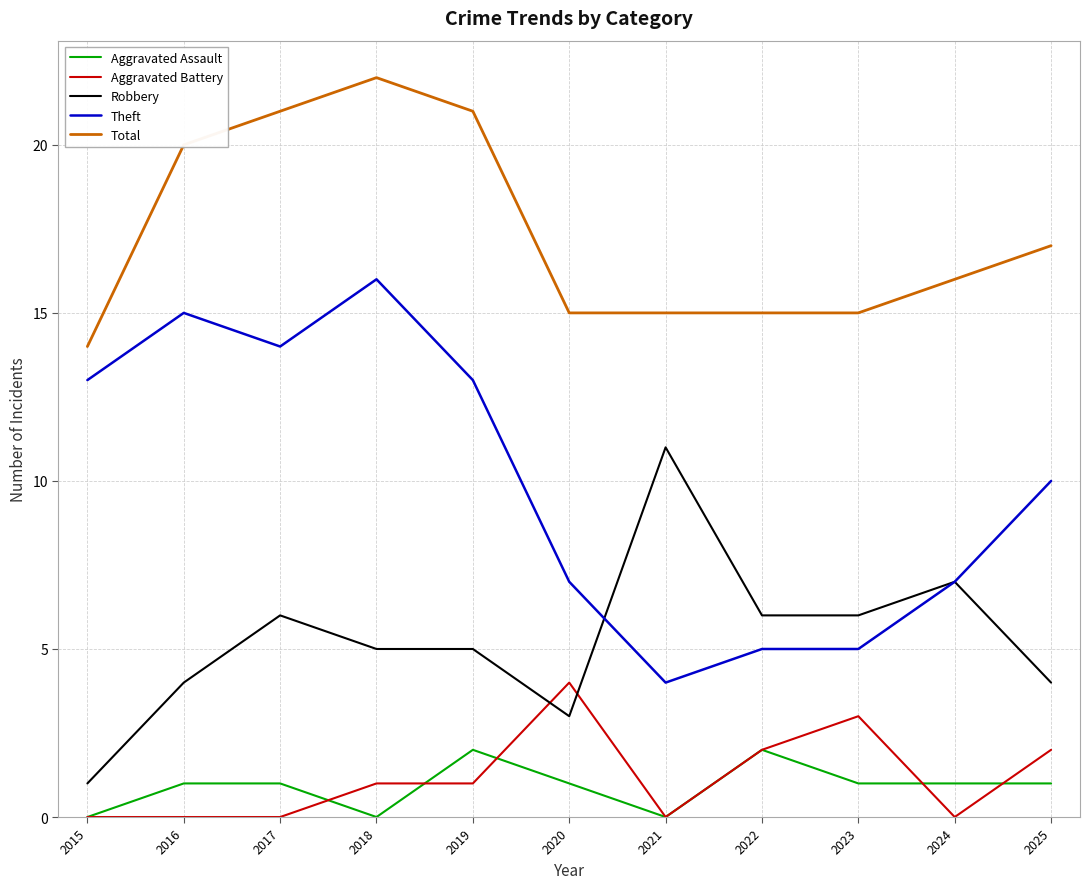

Rank the series by their maximum value, from lowest to highest.

Aggravated Assault, Aggravated Battery, Robbery, Theft, Total